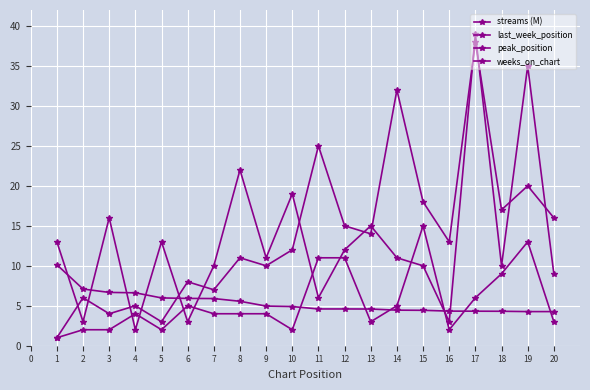

Is the value of weeks_on_chart at 4 greater than the value of last_week_position at 14?

No